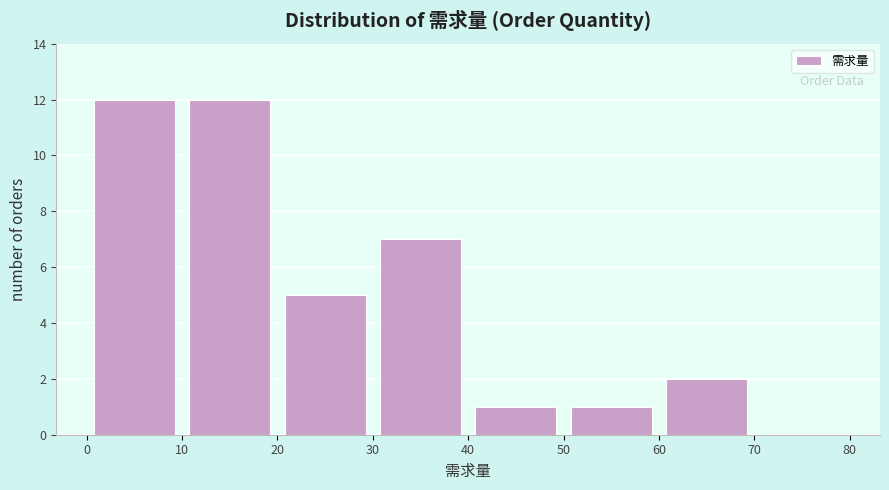

Reading left to right, transcribe this chart: for each bar, give the range it covers on the x-axis and its height. The values are not printed on the chart, so give them approximately, as read against the axis.

0 to 10: 12
10 to 20: 12
20 to 30: 5
30 to 40: 7
40 to 50: 1
50 to 60: 1
60 to 70: 2
70 to 80: 0